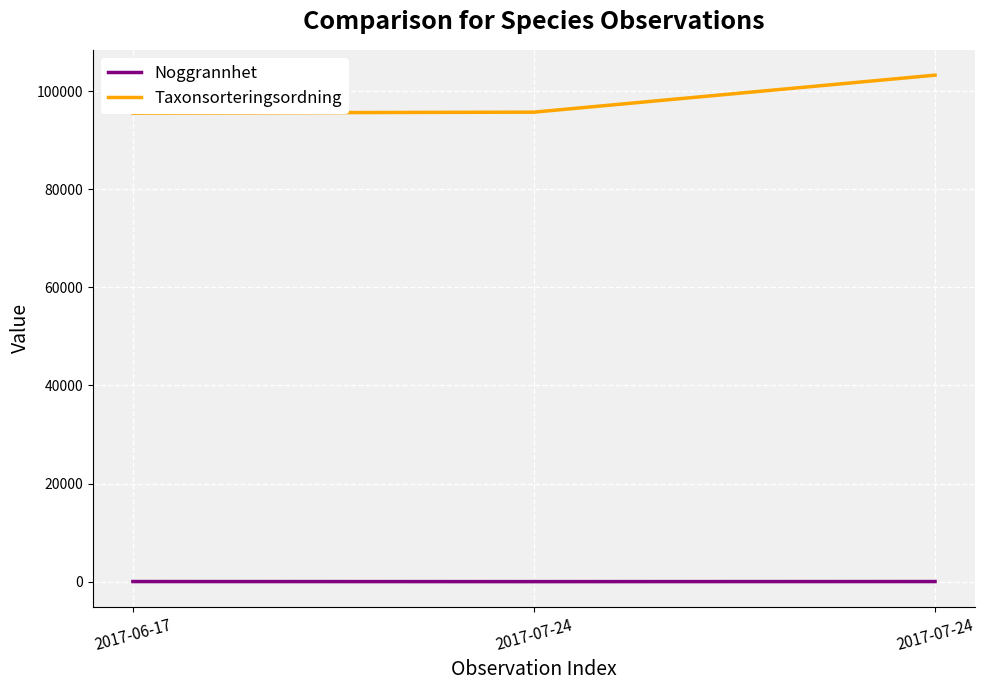

Rank the series by their average value, from highest to lowest.

Taxonsorteringsordning, Noggrannhet